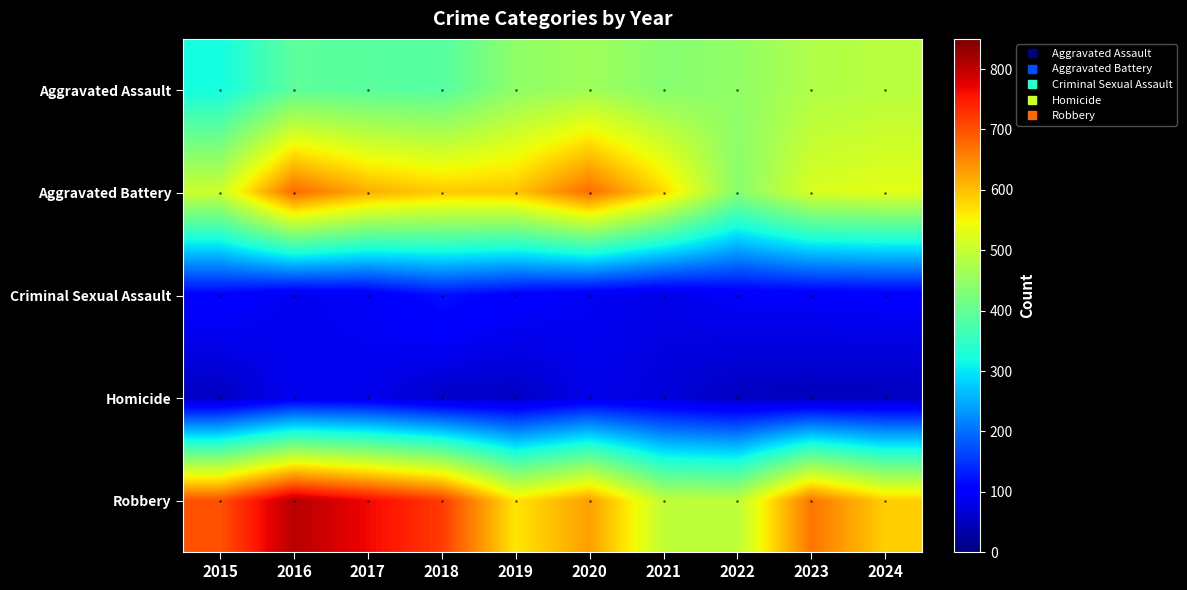

Rank the series at 2015 from lowest to highest value.

Homicide, Criminal Sexual Assault, Aggravated Assault, Aggravated Battery, Robbery